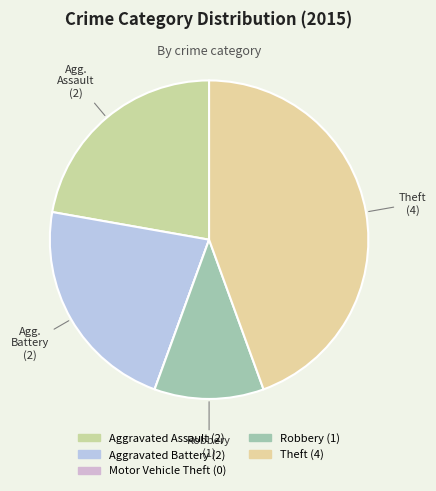

What portion of the pie excludes Aggravated Battery?

77.8%